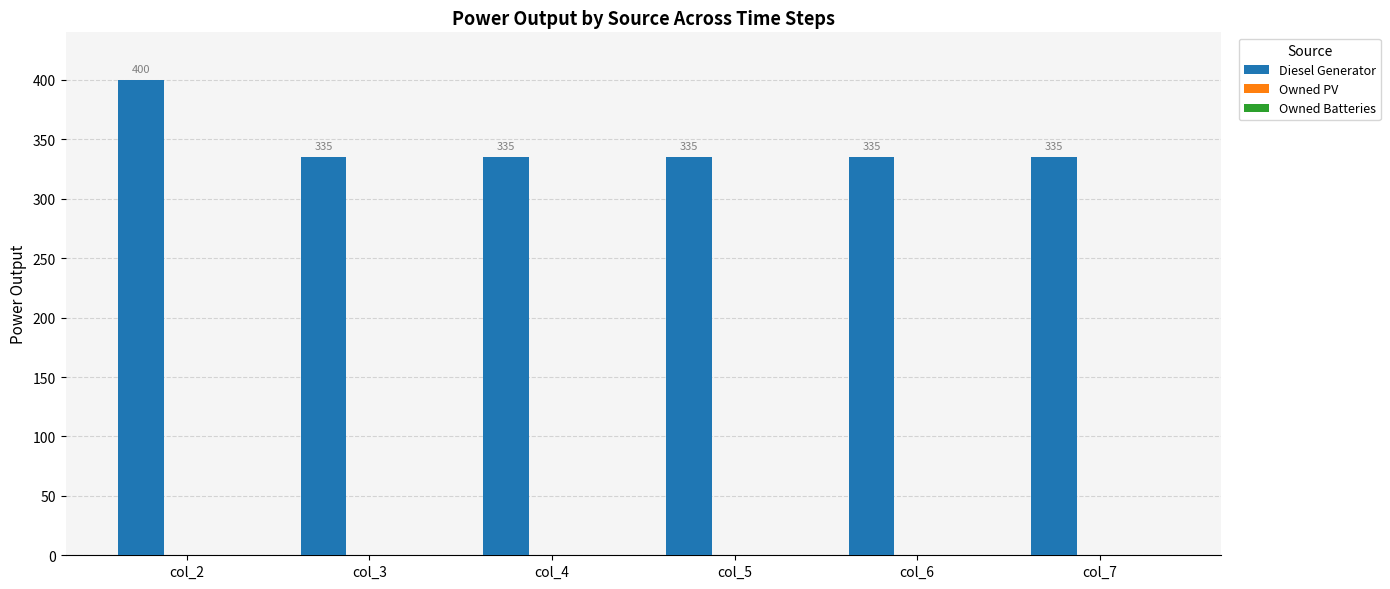

Read the value at col_2.

400.0